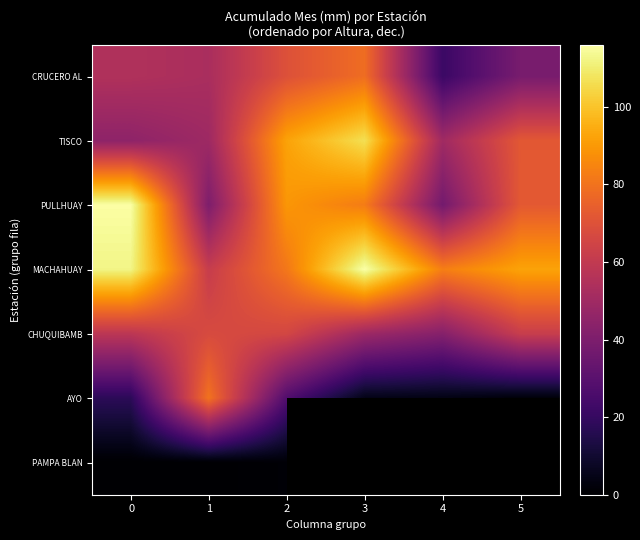

At how many categories does at least one series exceed 106?

2